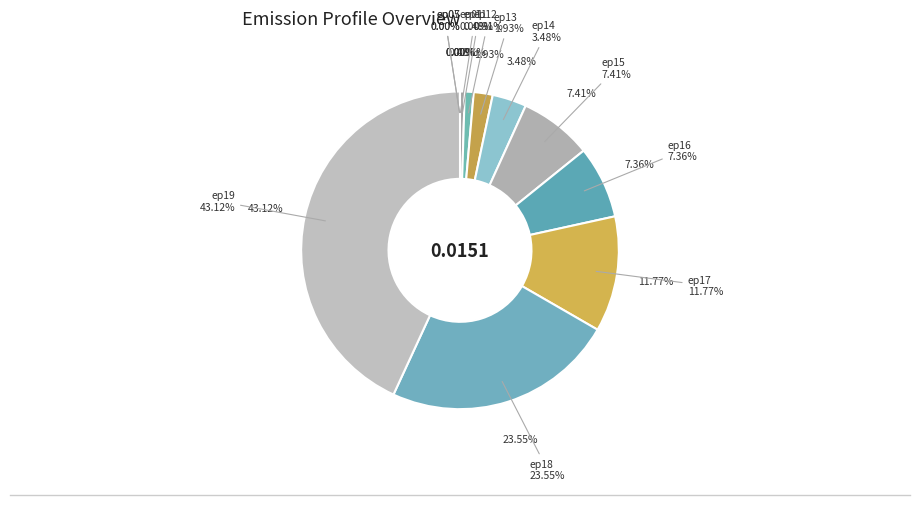

What is the smallest slice in the pie chart?

ep07